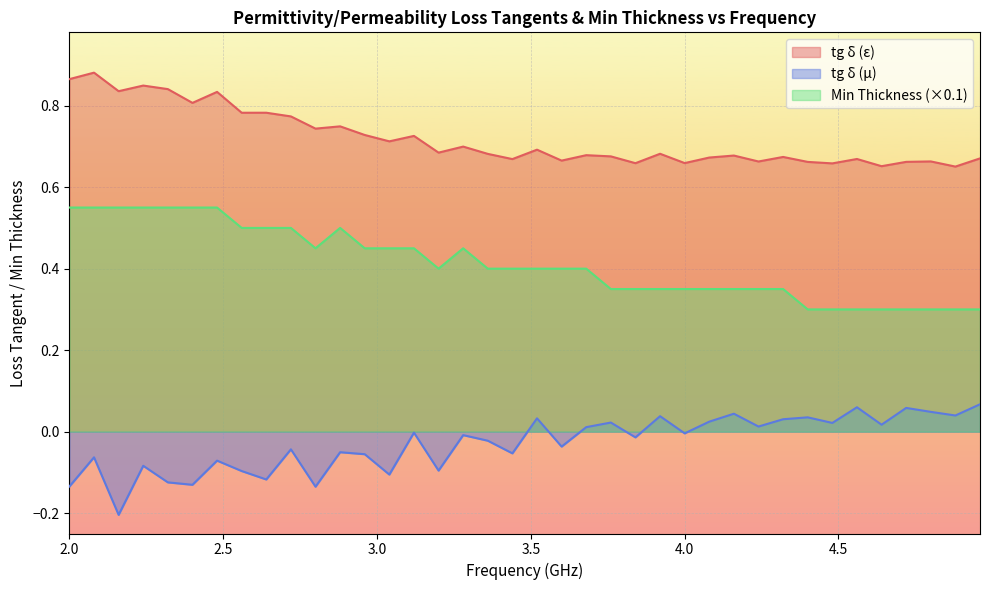

True or false: Min Thickness (×0.1) and tg δ (ε) intersect in this chart.

False